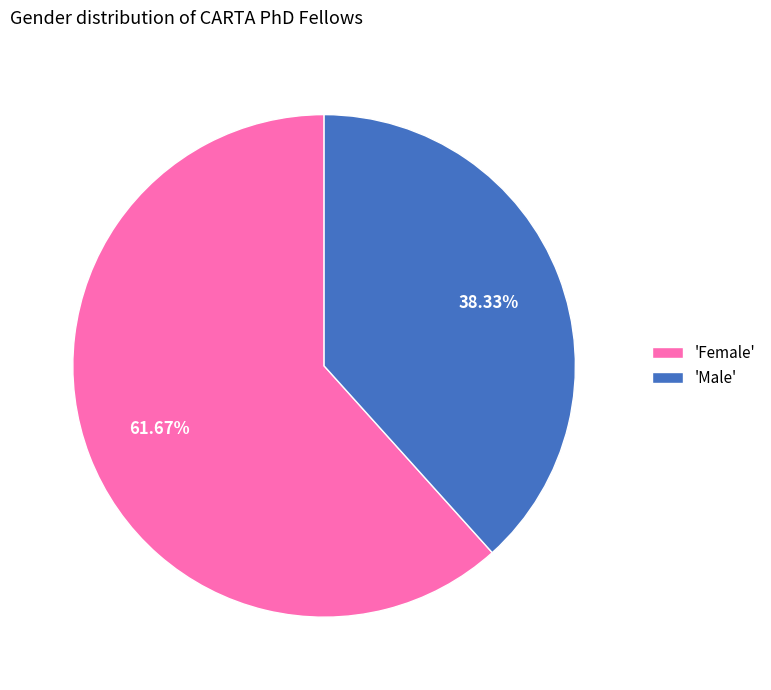

Approximately how many times larger is the value at 'Male' compared to 'Female'?

0.6